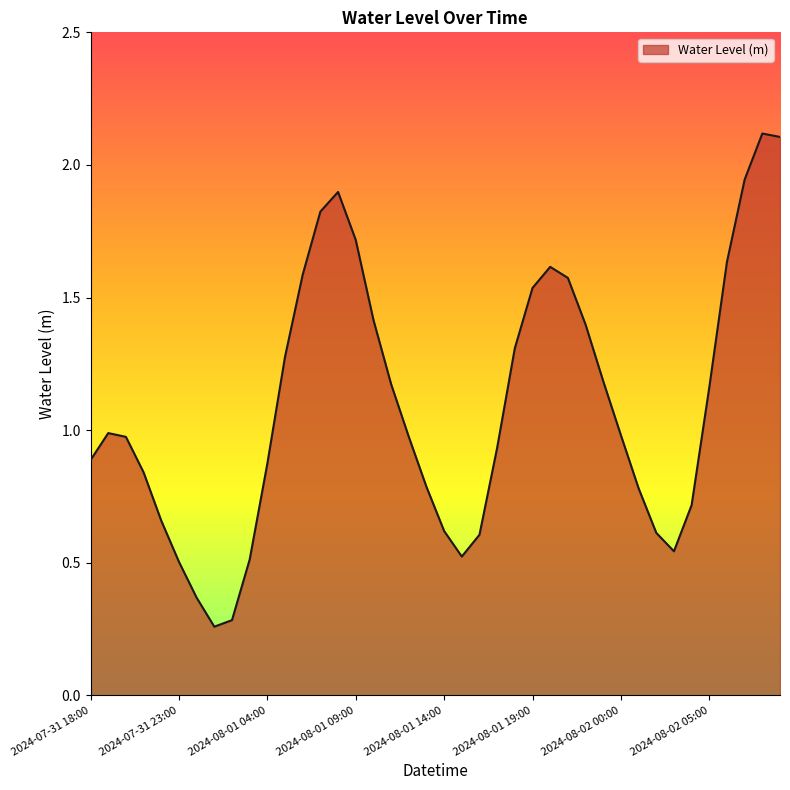

What is the greatest value displayed?

2.1